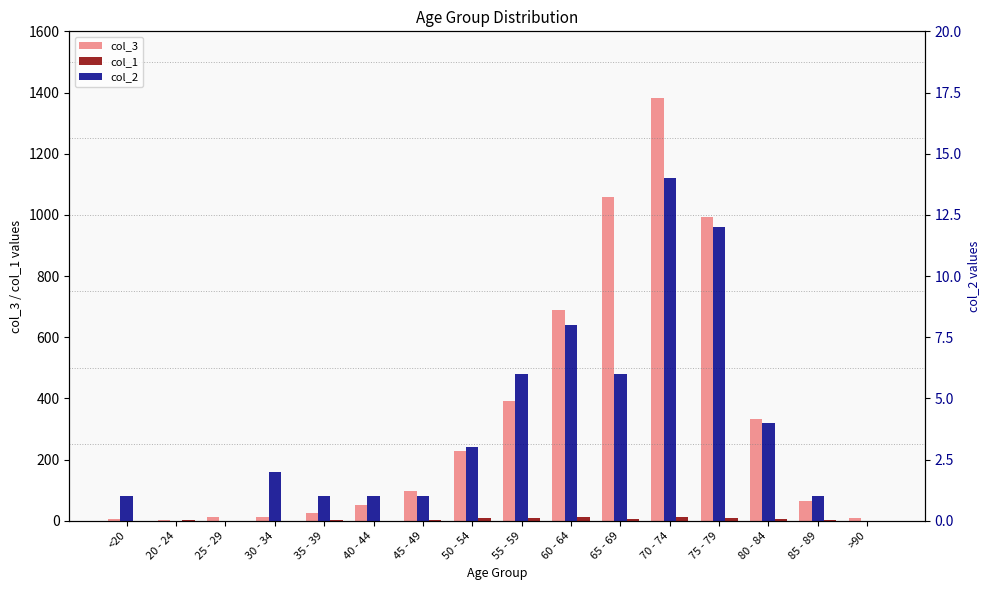

Which series has the largest total across all categories?

col_3